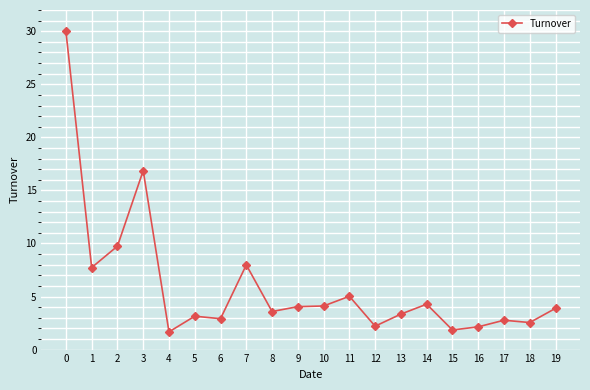

What is the value of the 4th point from the left?

16.9